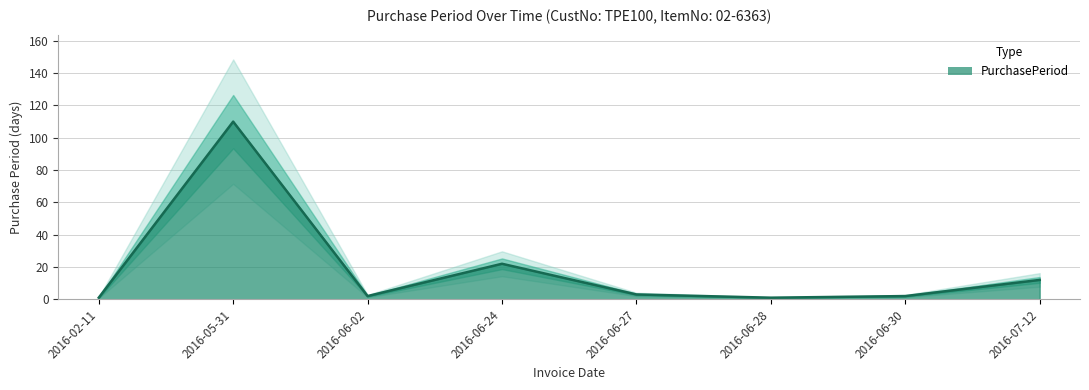

What is the minimum value shown in the chart?

1